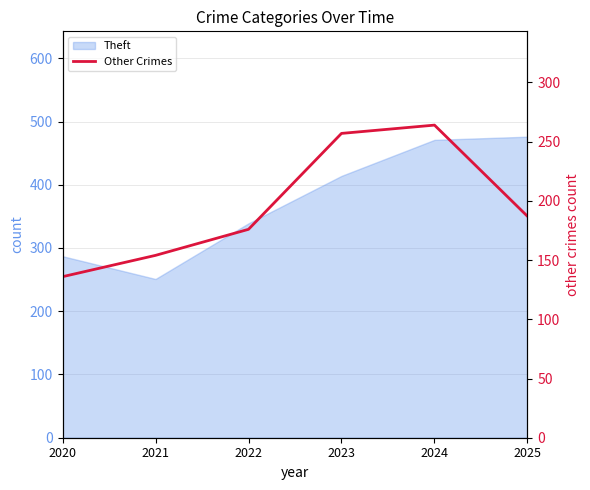

How many data points are less than 187?

3